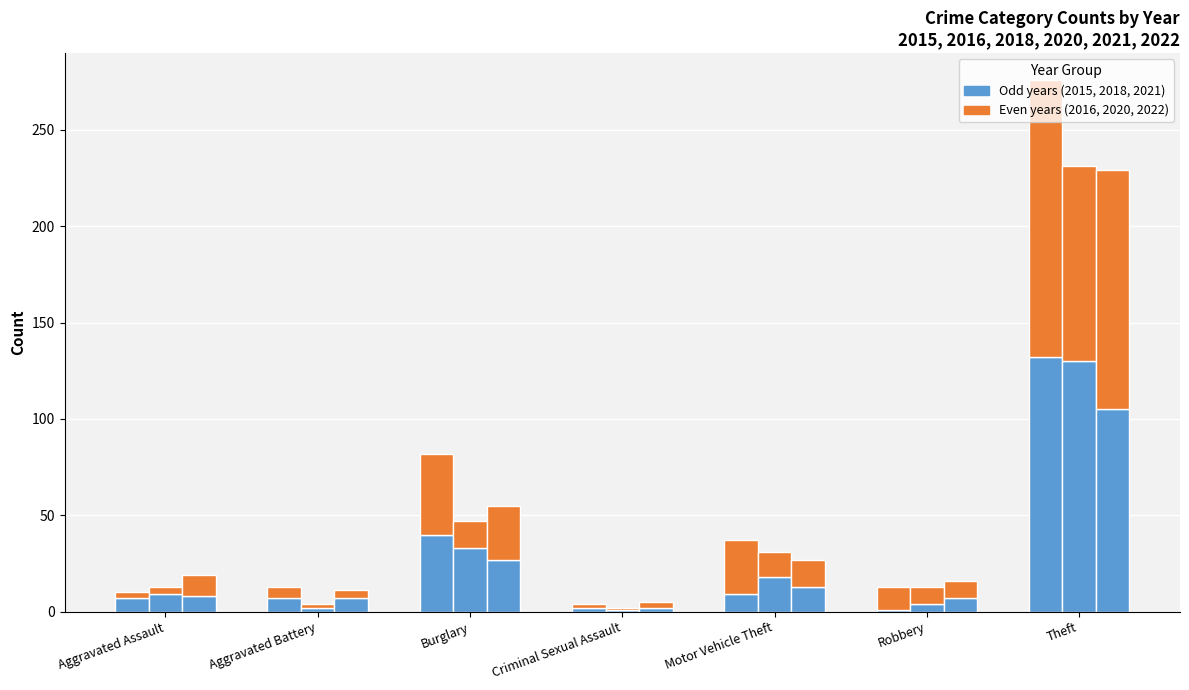

What position from the left is Robbery?

6